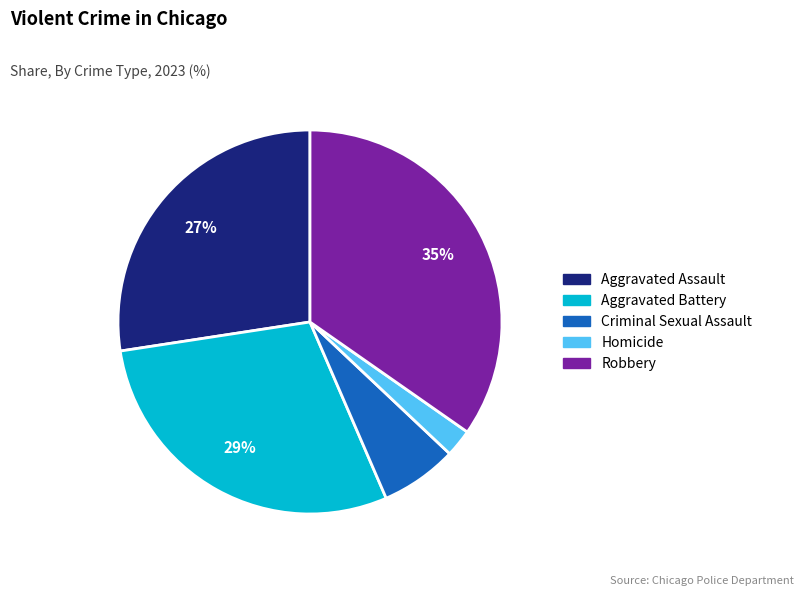

What is the largest slice in the pie chart?

Robbery